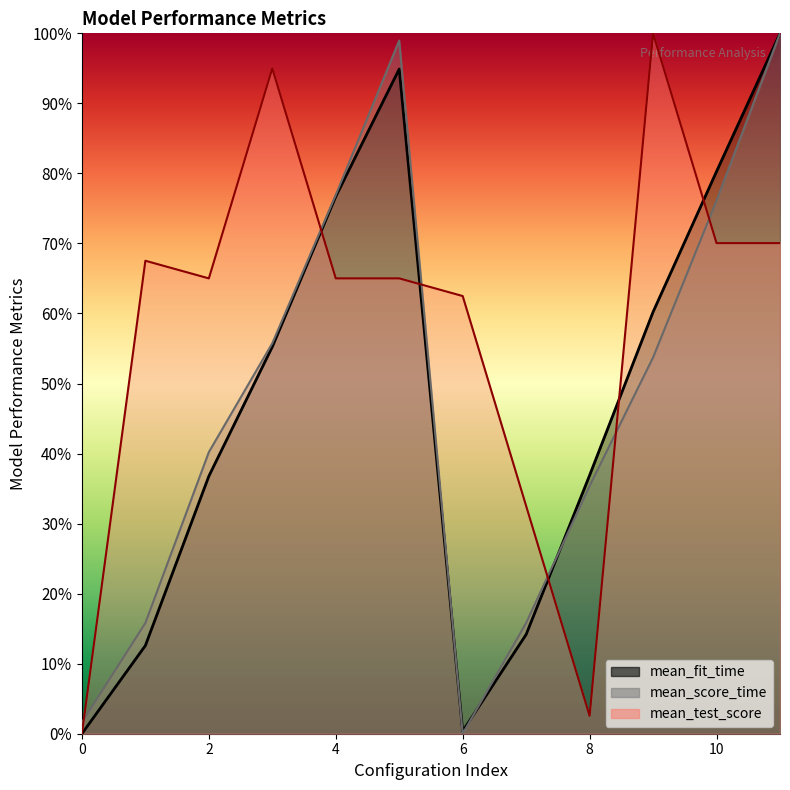

At which category does mean_fit_time reach its first local valley?

6